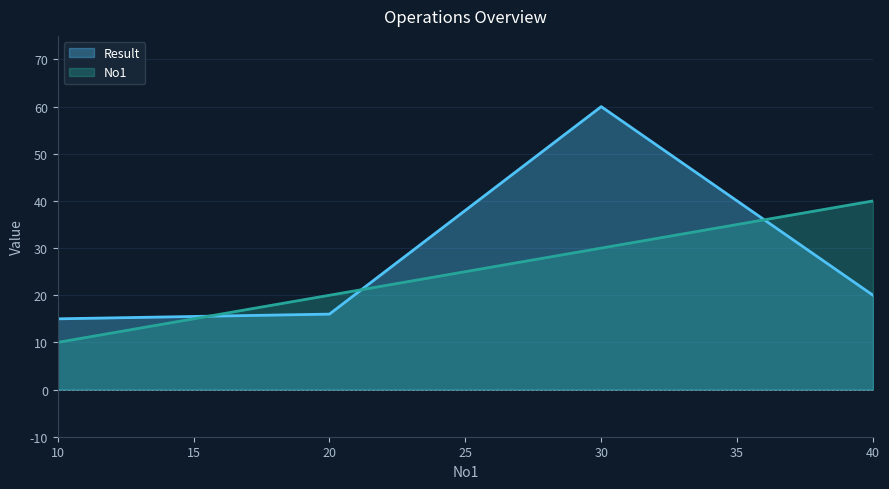

What is the approximate value of No1 at 30?

30